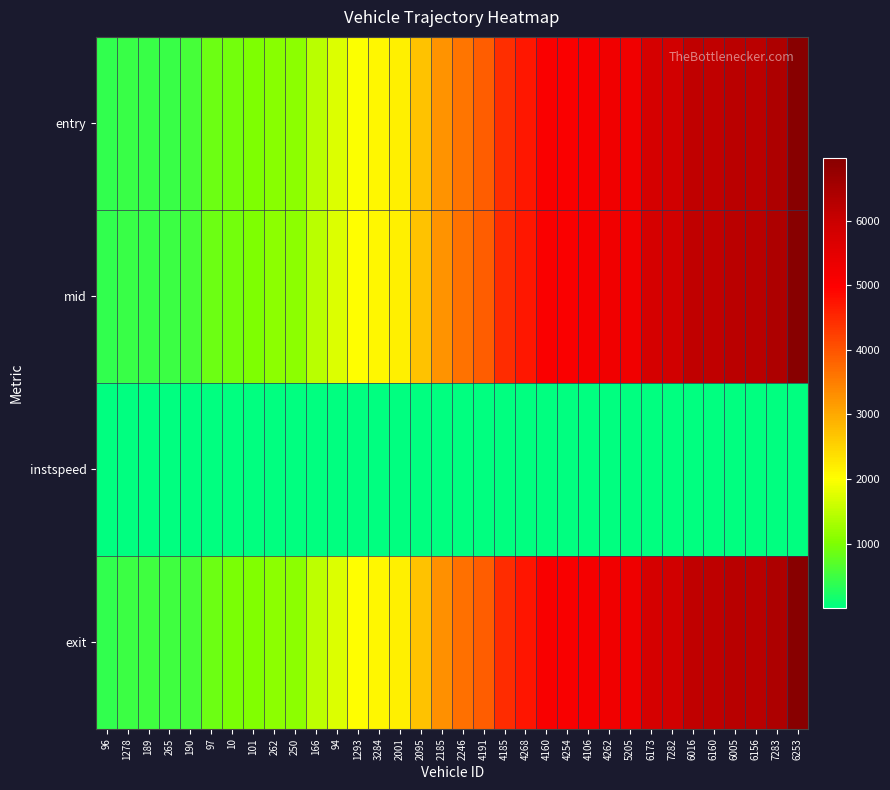

Reading left to right, list all the values displayed in this chart.

entry: 96=403.7	1278=463.5	189=465.7	265=468.2	190=558.5	97=859.1	10=921.4	101=1008.9	262=1096.5	250=1098.3	166=1456.2	94=1722.6	1293=1994.1	3284=2085.6	2001=2172.1	2095=2713.2	2185=3260.8	2246=3623.3	4191=3883.2	4185=4435.3	4268=4695.4	4160=5055.4	4254=5057.3	4106=5143.2	4262=5236.4	5205=5240.8	6173=5777.9	7282=5864.1	6016=6133.7	6160=6135.6	6005=6228.2	6156=6230.0	7283=6403.5	6253=6945.6
mid: 96=408.6	1278=468.6	189=471.2	265=474.0	190=565.0	97=864.5	10=927.2	101=1015.3	262=1102.4	250=1104.3	166=1462.5	94=1727.5	1293=1999.0	3284=2091.4	2001=2176.4	2095=2718.3	2185=3267.1	2246=3629.2	4191=3888.6	4185=4441.4	4268=4701.3	4160=5061.4	4254=5063.3	4106=5148.6	4262=5241.6	5205=5246.1	6173=5784.1	7282=5870.2	6016=6139.3	6160=6141.1	6005=6234.2	6156=6236.0	7283=6409.2	6253=6951.1
instspeed: 96=14.2	1278=13.5	189=12.0	265=12.0	190=10.7	97=13.2	10=12.9	101=9.7	262=10.1	250=11.6	166=11.0	94=14.1	1293=13.6	3284=11.4	2001=15.1	2095=12.5	2185=10.8	2246=11.2	4191=12.1	4185=10.6	4268=11.2	4160=10.7	4254=11.8	4106=12.1	4262=13.7	5205=13.0	6173=10.6	7282=11.2	6016=12.4	6160=11.5	6005=11.4	6156=11.2	7283=12.2	6253=11.7
exit: 96=415.6	1278=476.2	189=501.5	265=503.9	190=572.3	97=871.9	10=974.9	101=1034.9	262=1109.5	250=1111.4	166=1492.5	94=1734.3	1293=2018.9	3284=2098.1	2001=2182.9	2095=2725.4	2185=3280.7	2246=3669.5	4191=3895.9	4185=4449.2	4268=4725.4	4160=5068.3	4254=5070.1	4106=5155.8	4262=5256.2	5205=5262.4	6173=5791.4	7282=5878.4	6016=6146.8	6160=6177.0	6005=6245.8	6156=6248.3	7283=6416.8	6253=6969.5